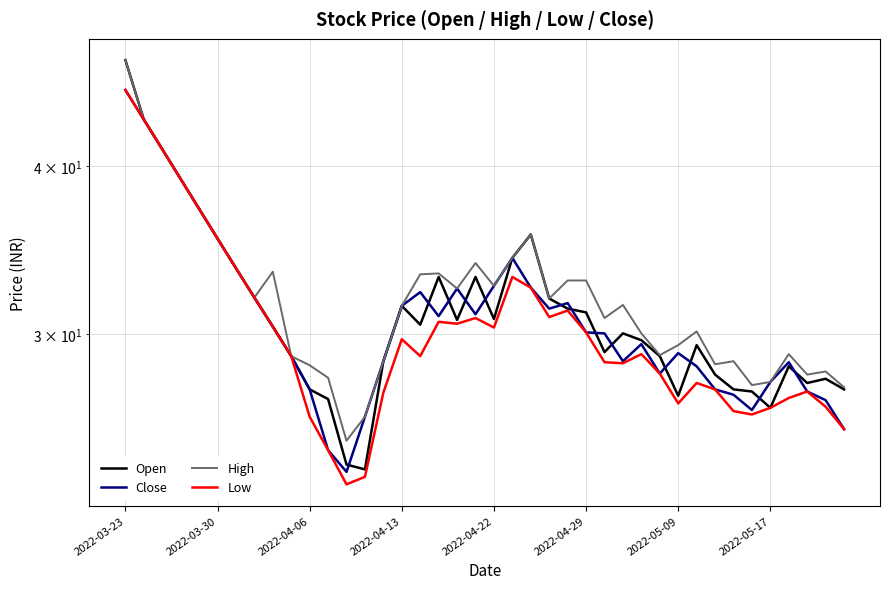

What is the minimum value shown in the chart?

23.2